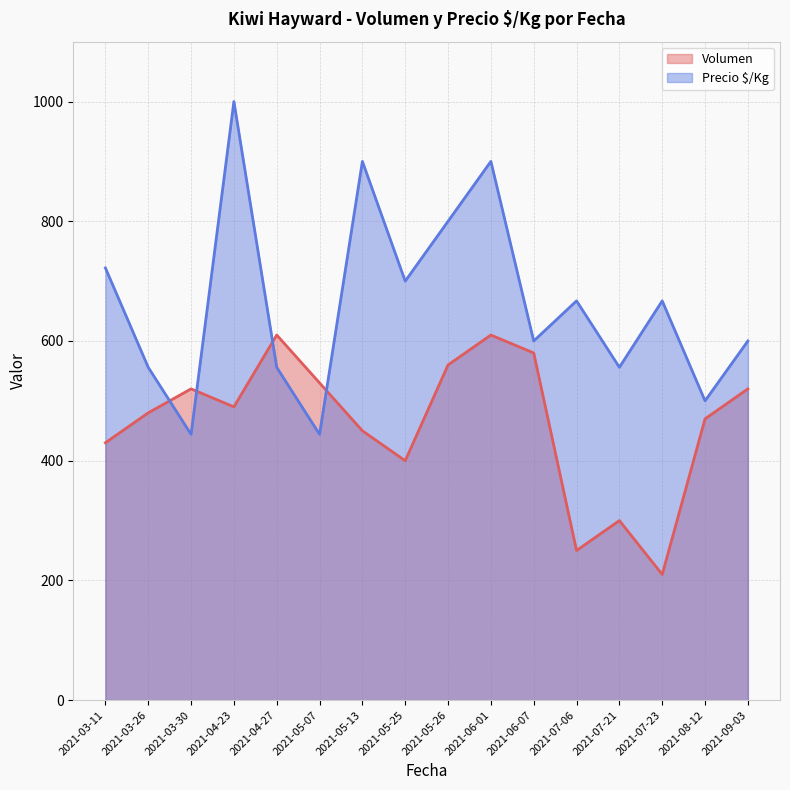

What is the difference between the maximum and minimum values in the Volumen series?

400